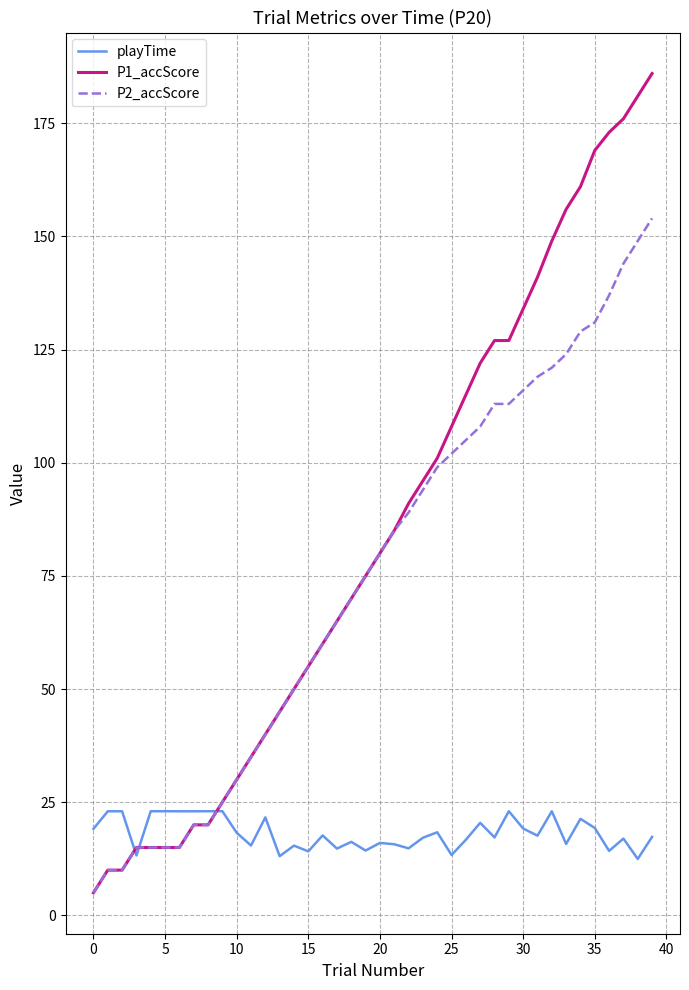

List the series in order of their peak value, lowest first.

playTime, P2_accScore, P1_accScore